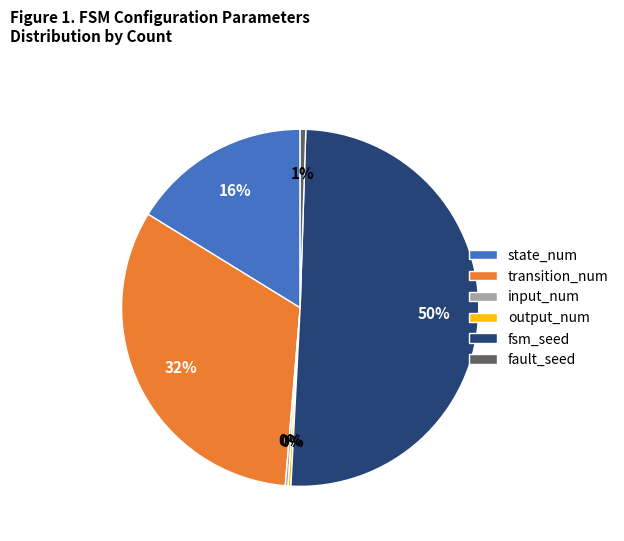

To the nearest percent, what portion does state_num represent?

16%